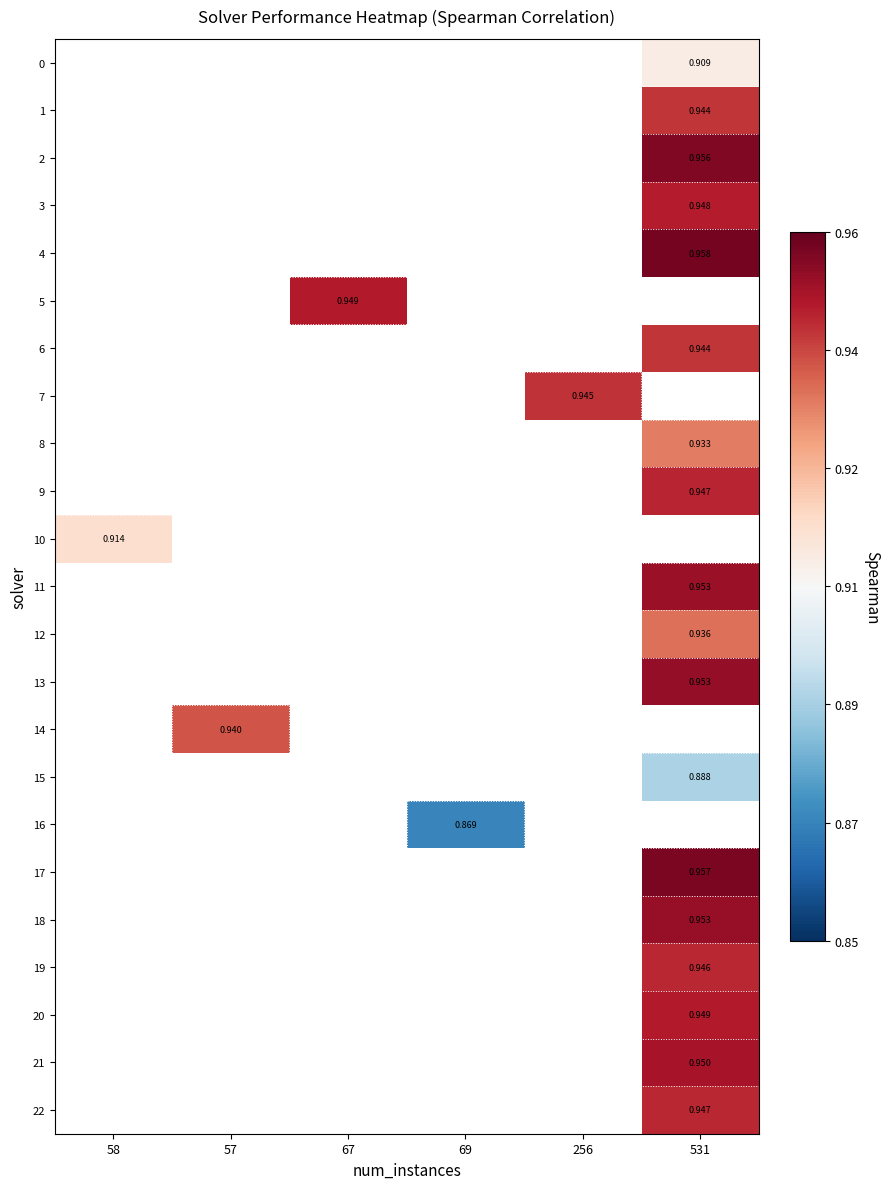

Which category has the highest value across all series?

531